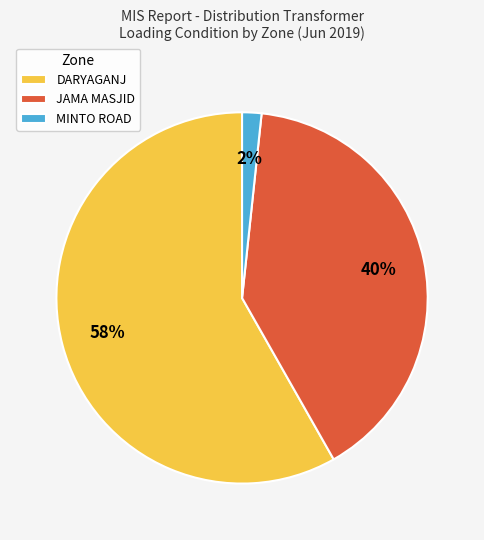

How many slices are in this pie chart?

3